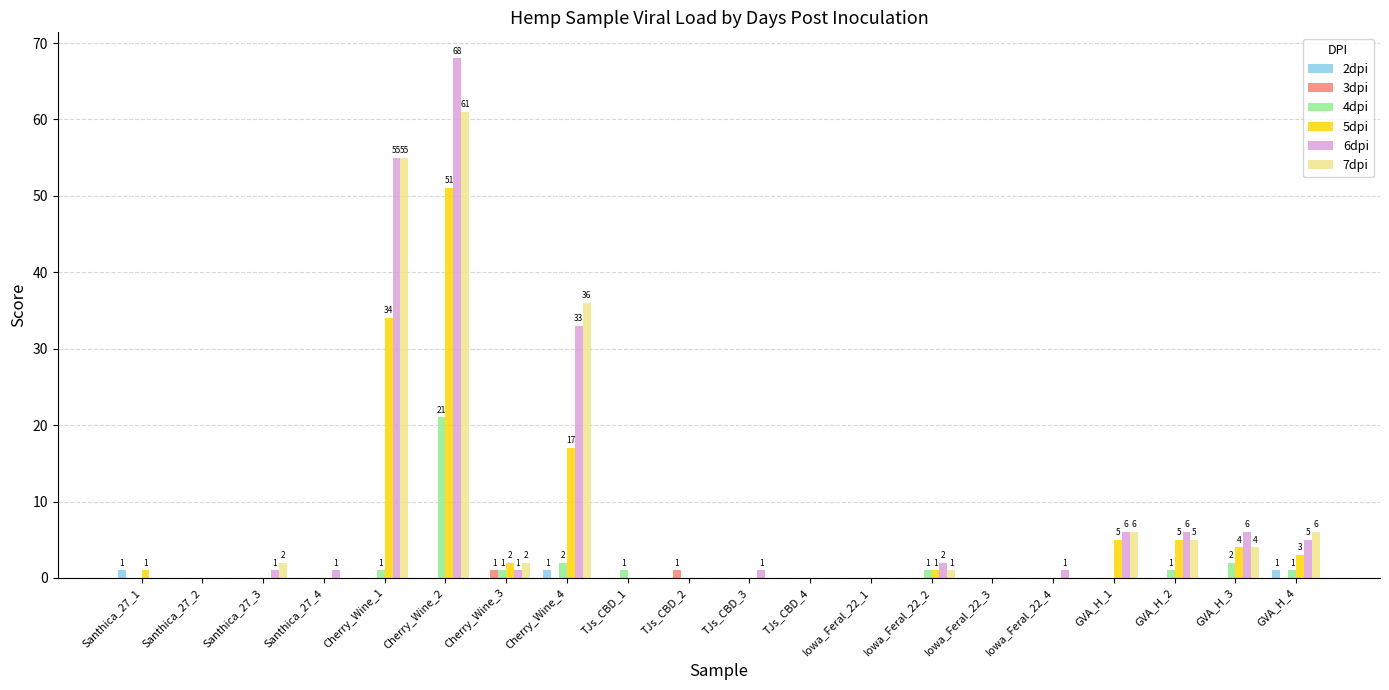

Where does the 7dpi series first go above 1?

Santhica_27_3